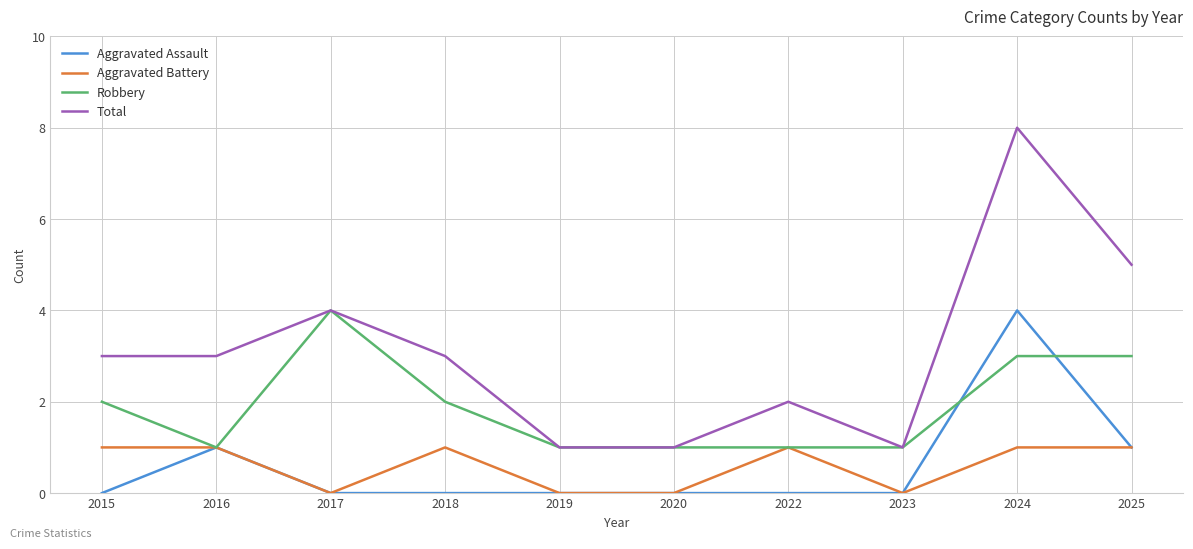

At which label does Total reach its peak?

2024